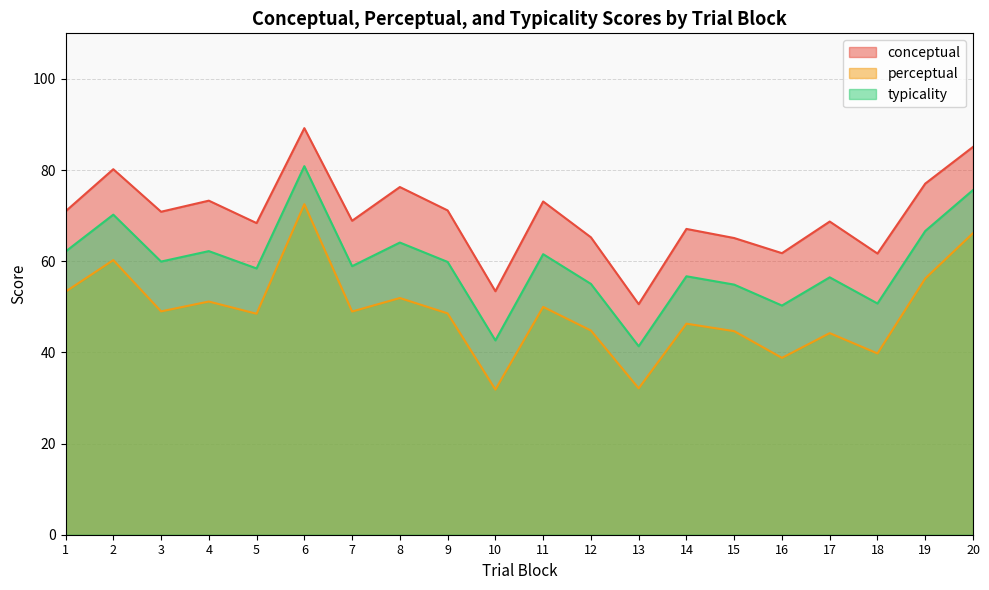

True or false: conceptual and perceptual cross at least once.

False